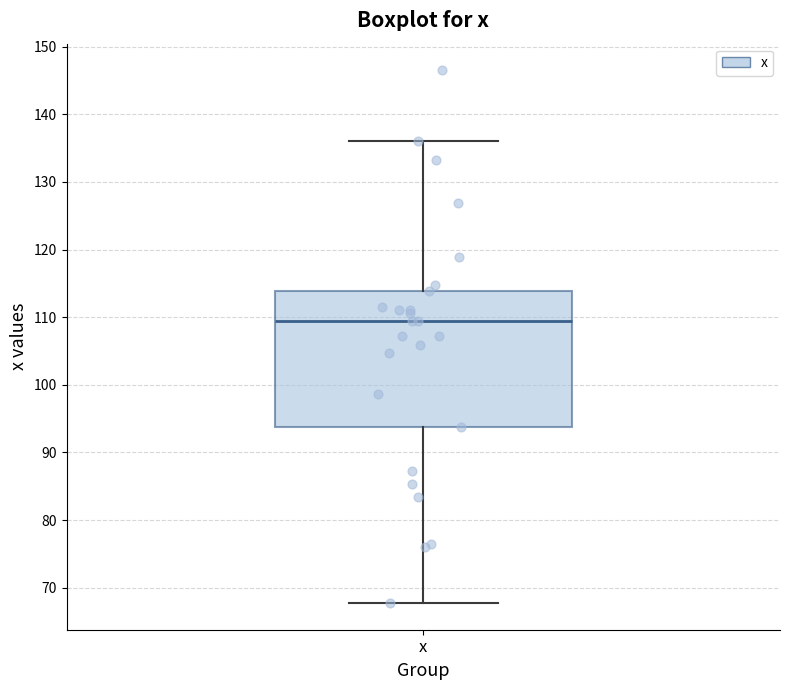

Where is the upper edge of the box for x on the y-axis? The values are not printed on the chart, so give them approximately, as read against the axis.

114